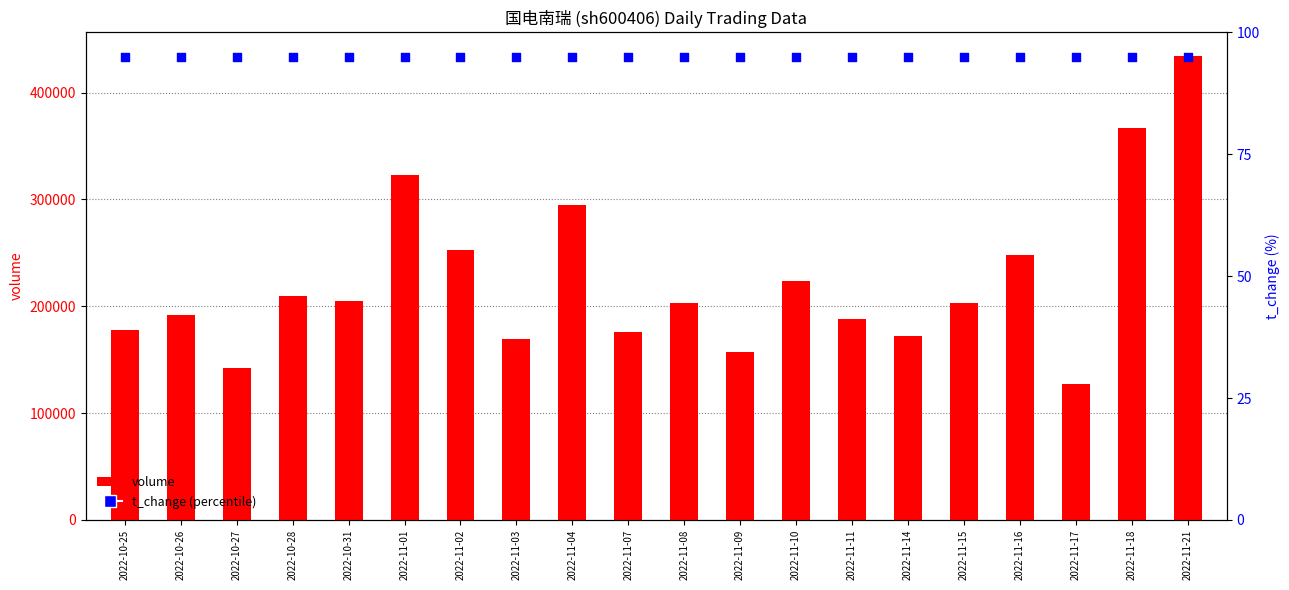

Which series contains the lowest Y value?

t_change (percentile)